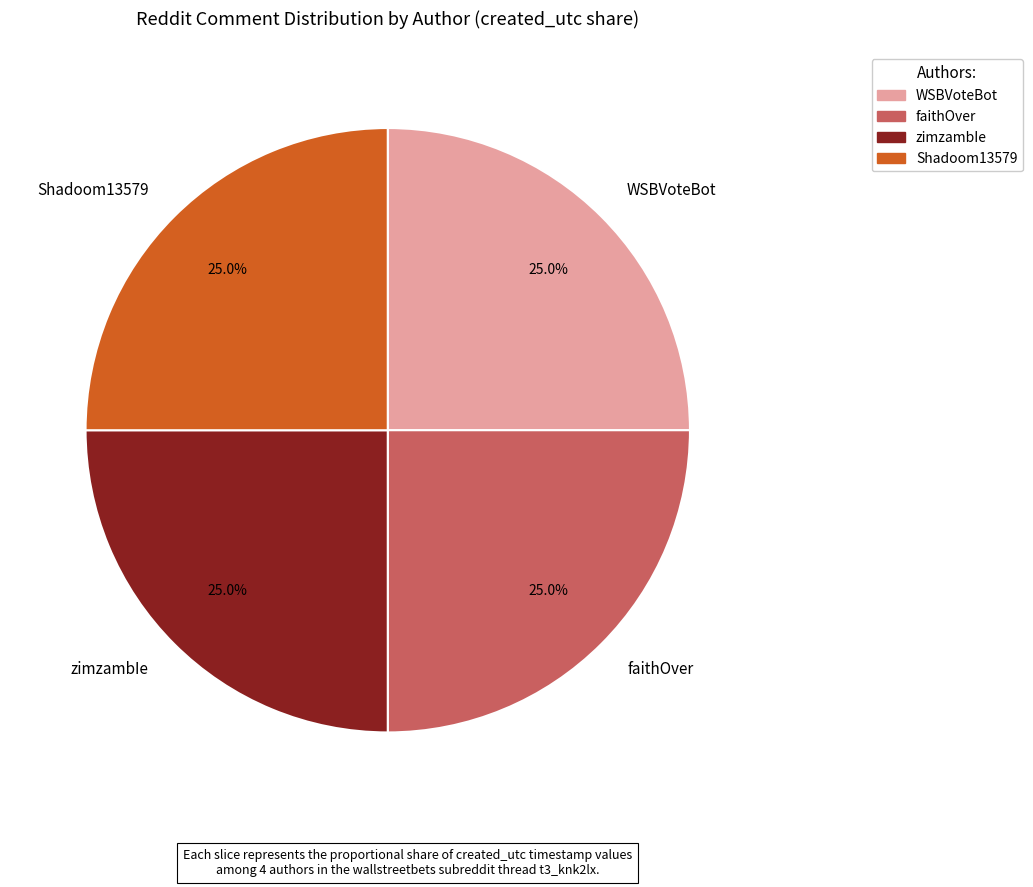

To the nearest percent, what portion does Shadoom13579 represent?

25%